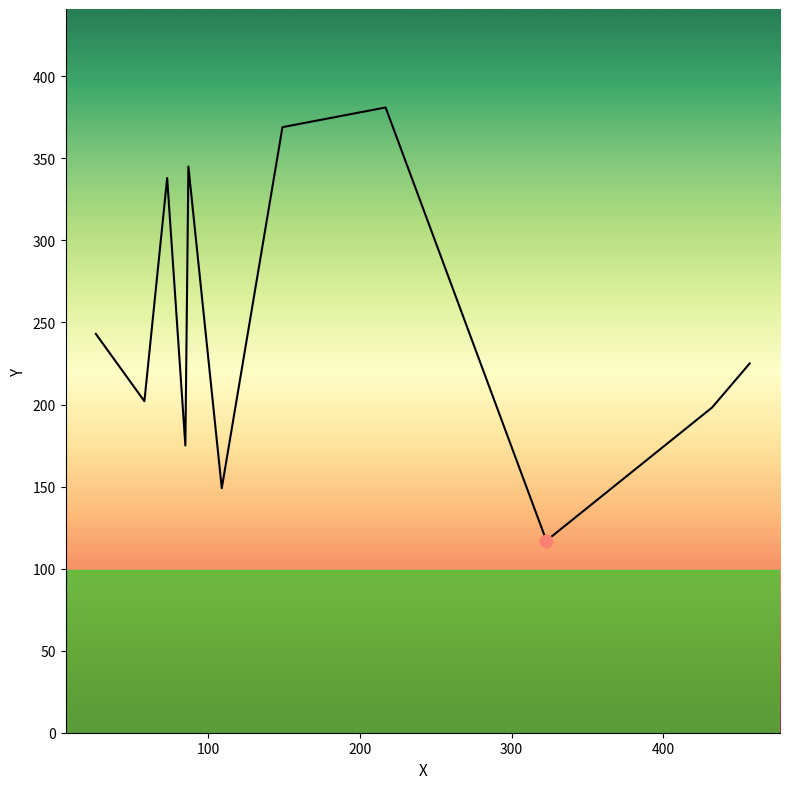

What is the maximum value shown in the chart?

381